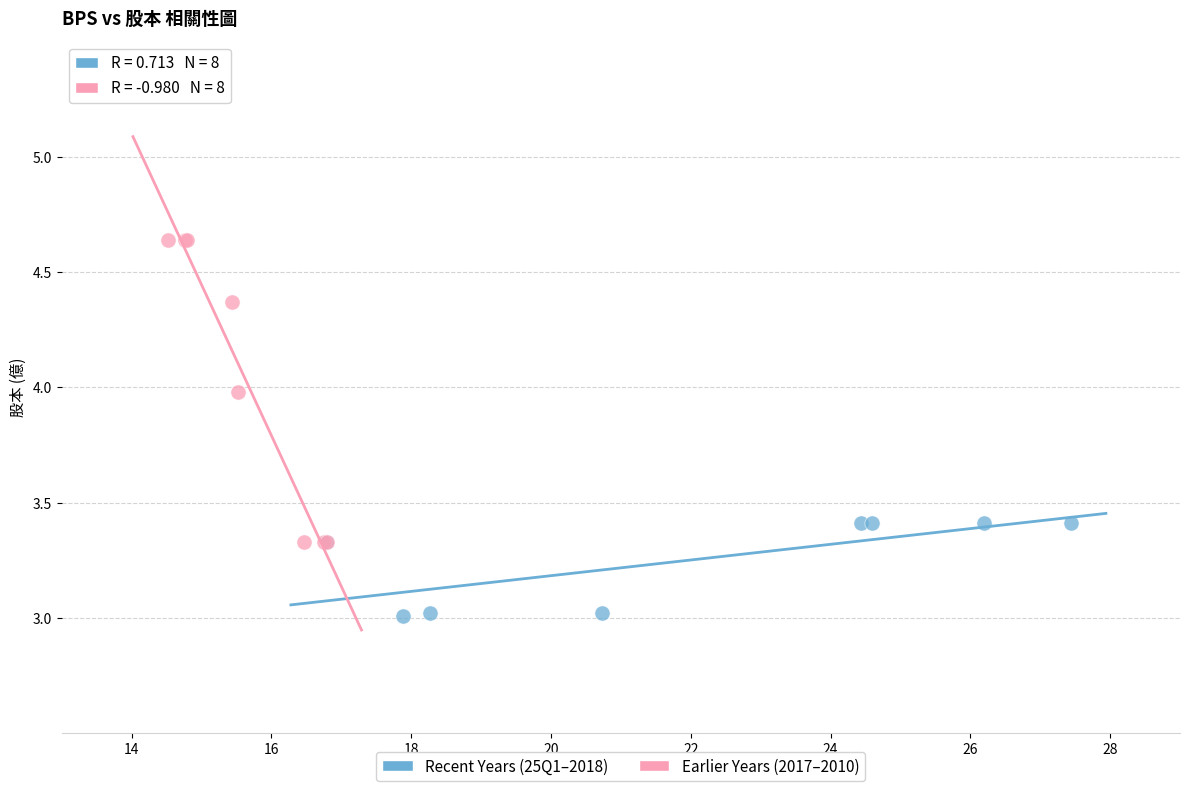

Which series has the largest Y range (max minus min)?

Earlier Years (2017–2010)